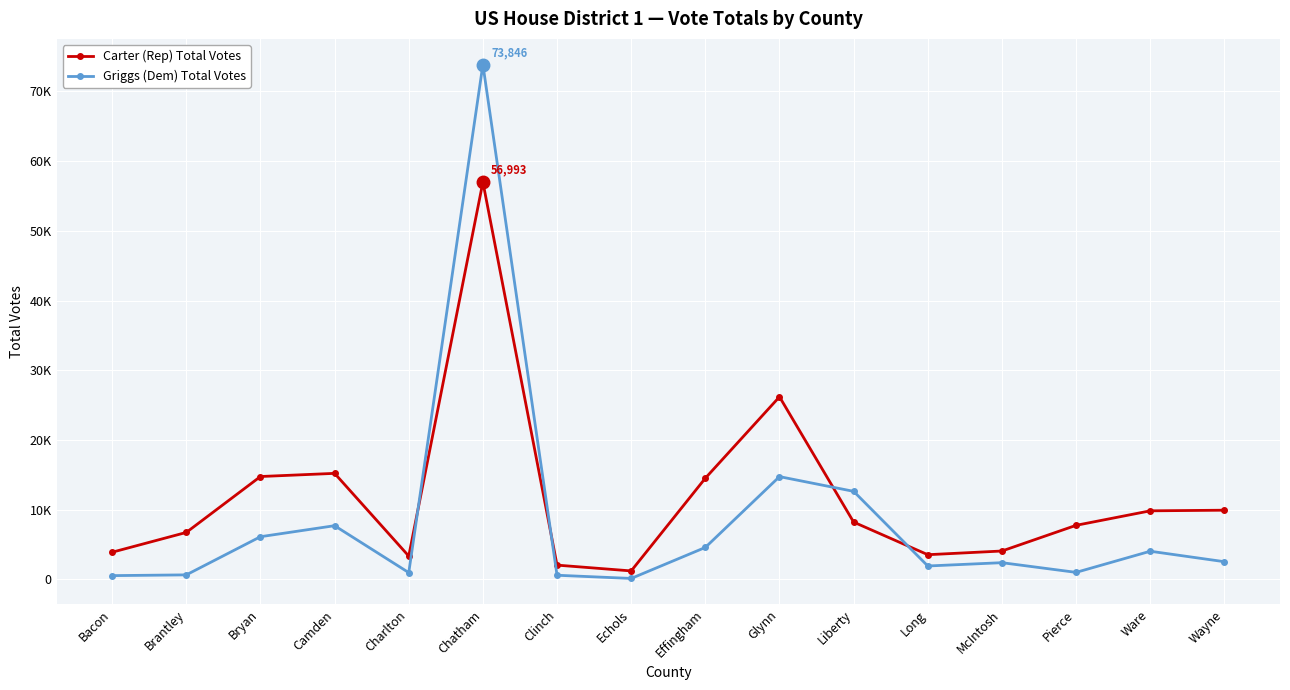

The value of Griggs (Dem) Total Votes at Brantley is 662. True or false?

True